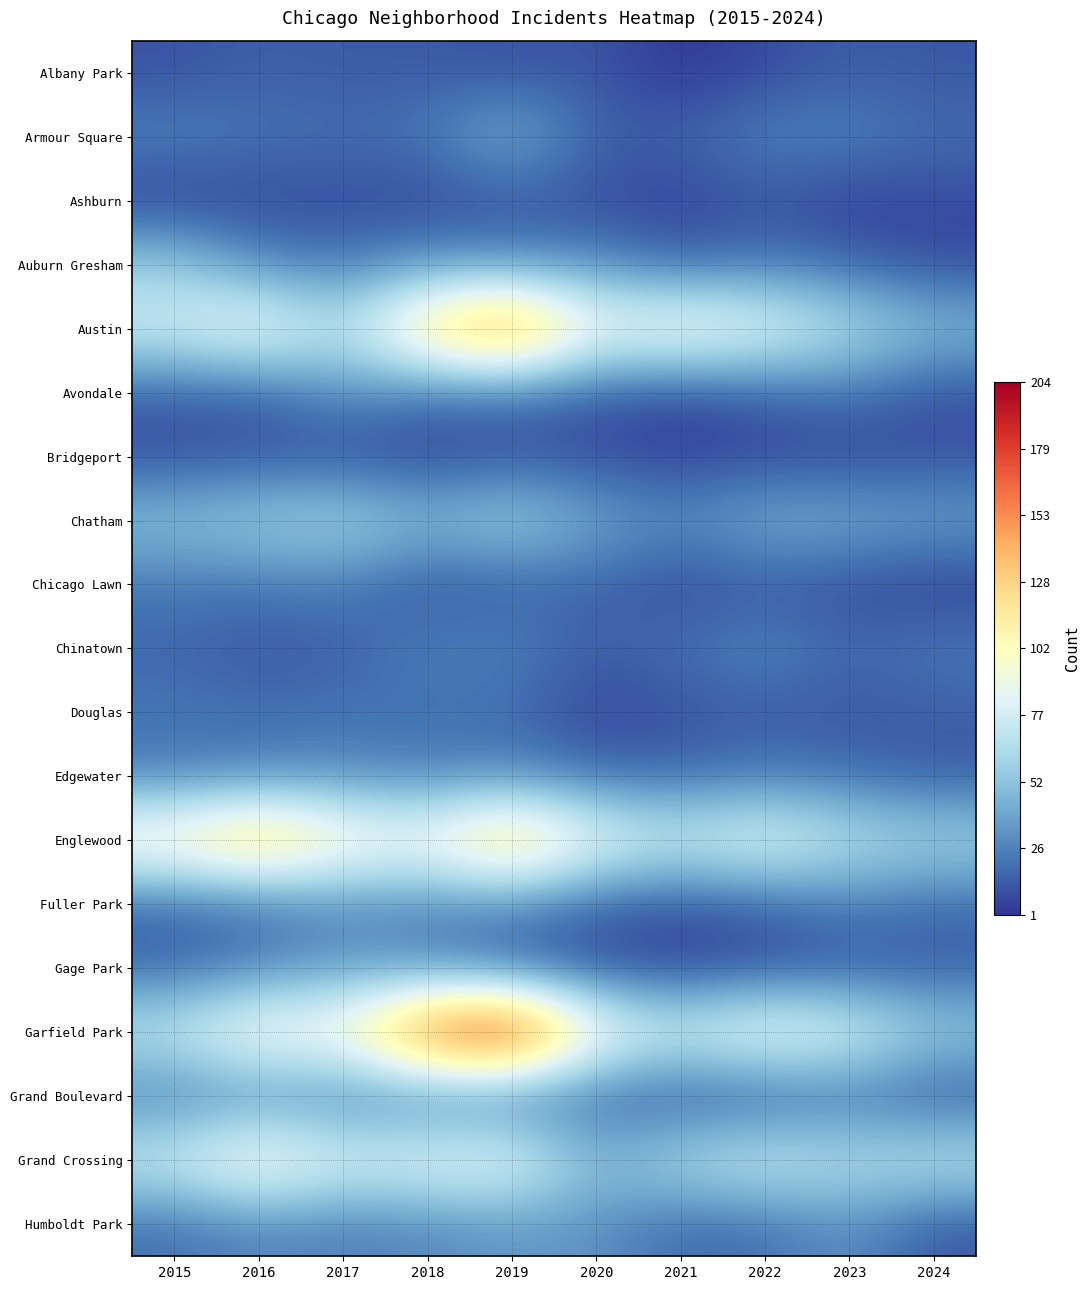

What is the minimum value for Ashburn?

4